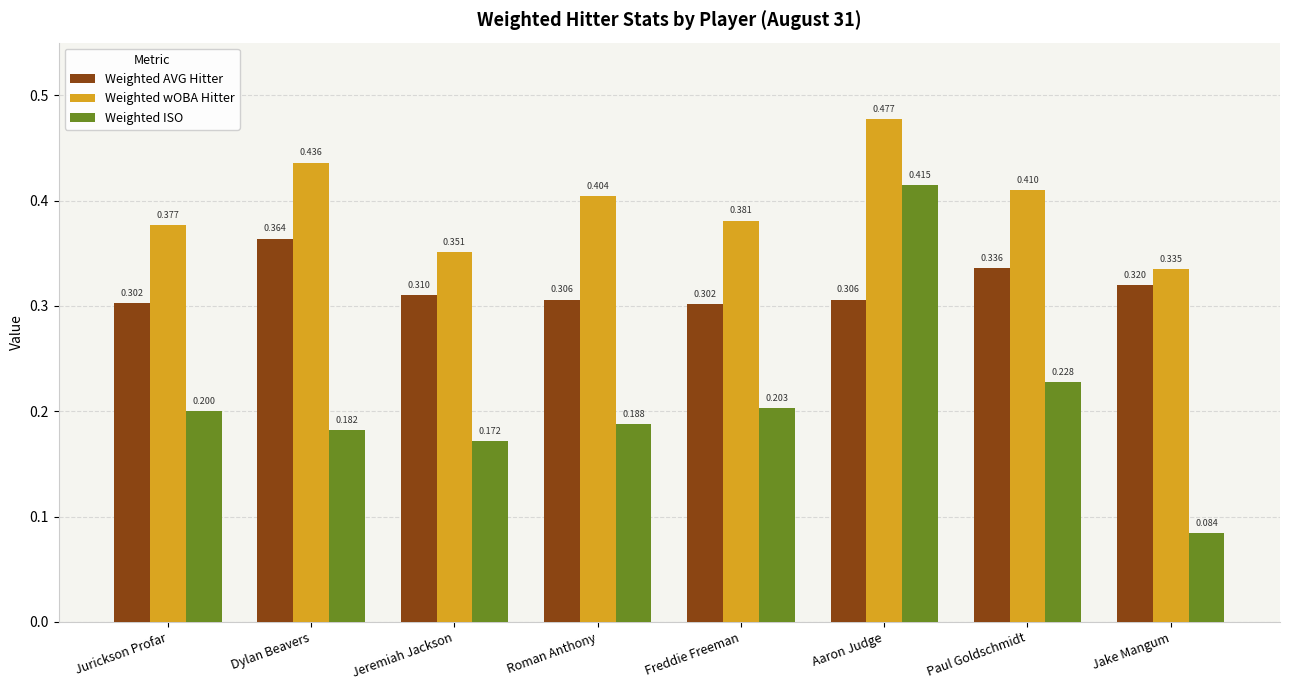

What are all the series names shown in the legend?

Weighted AVG Hitter, Weighted wOBA Hitter, Weighted ISO